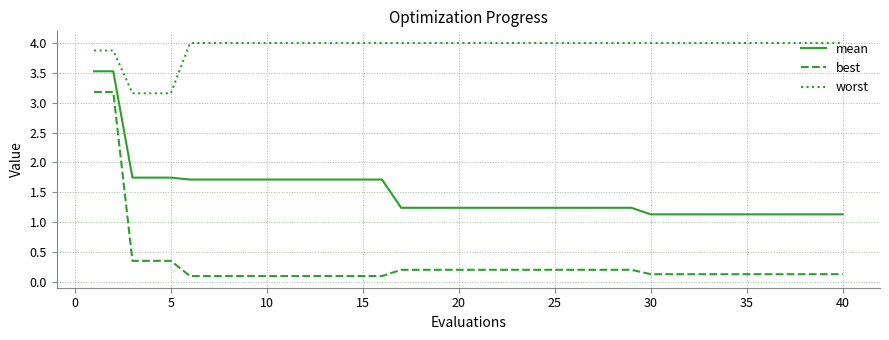

What is the difference between the maximum and minimum values in the worst series?

0.8